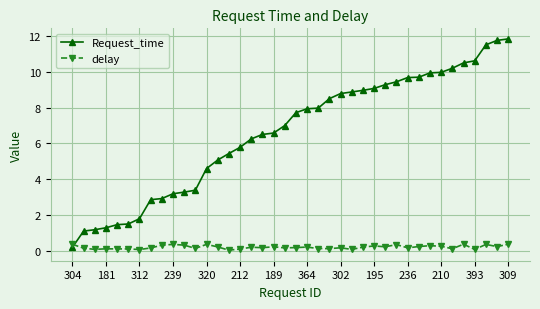

Which series has the largest range (max minus min)?

Request_time